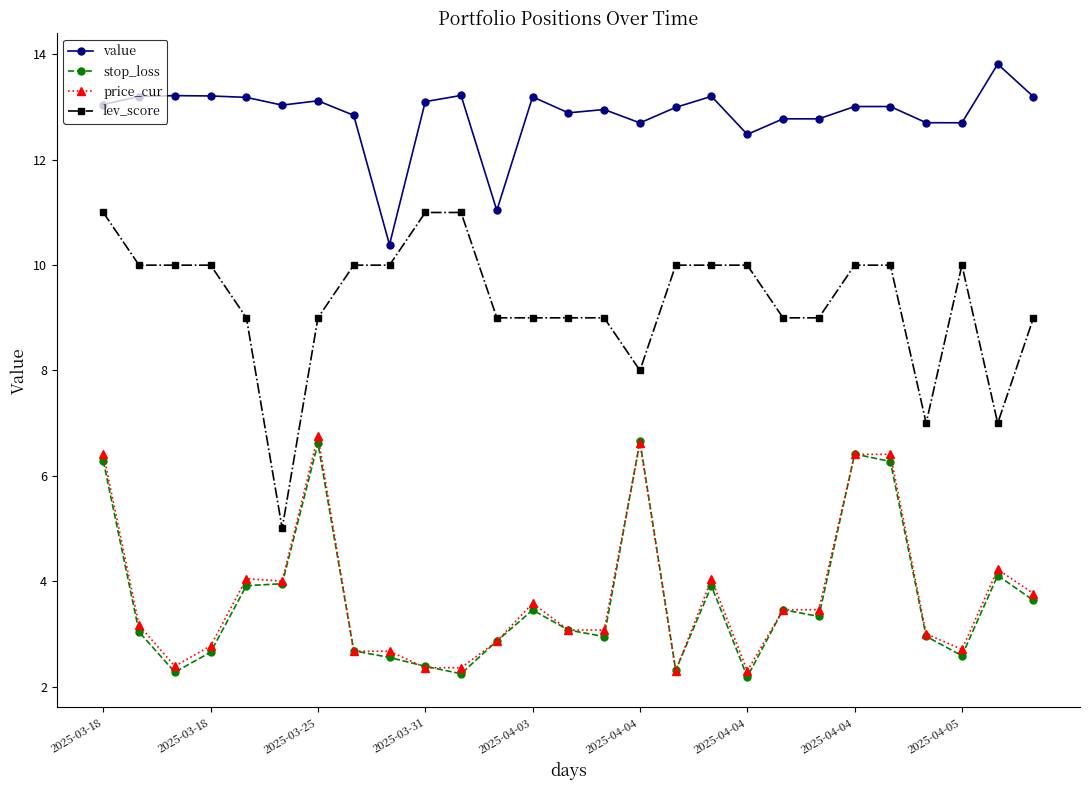

Count the number of data series in this chart.

4